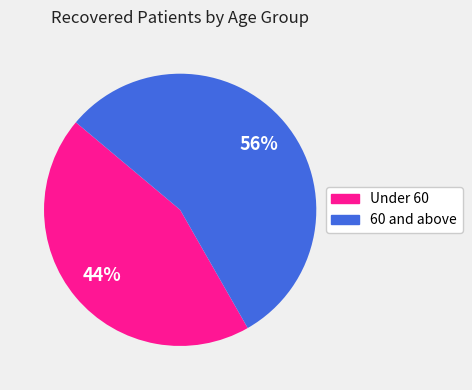

To the nearest percent, what is the average slice percentage?

50%